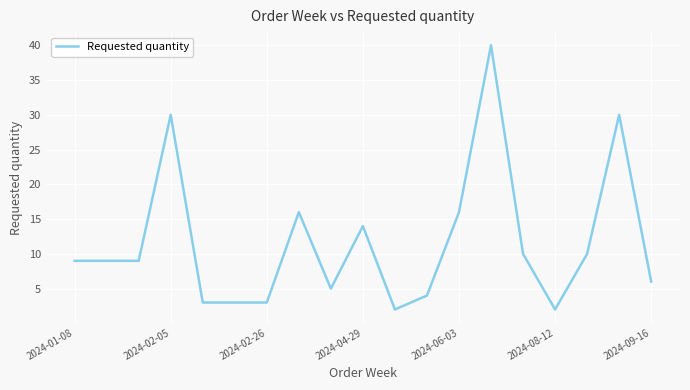

What is the greatest value displayed?

40